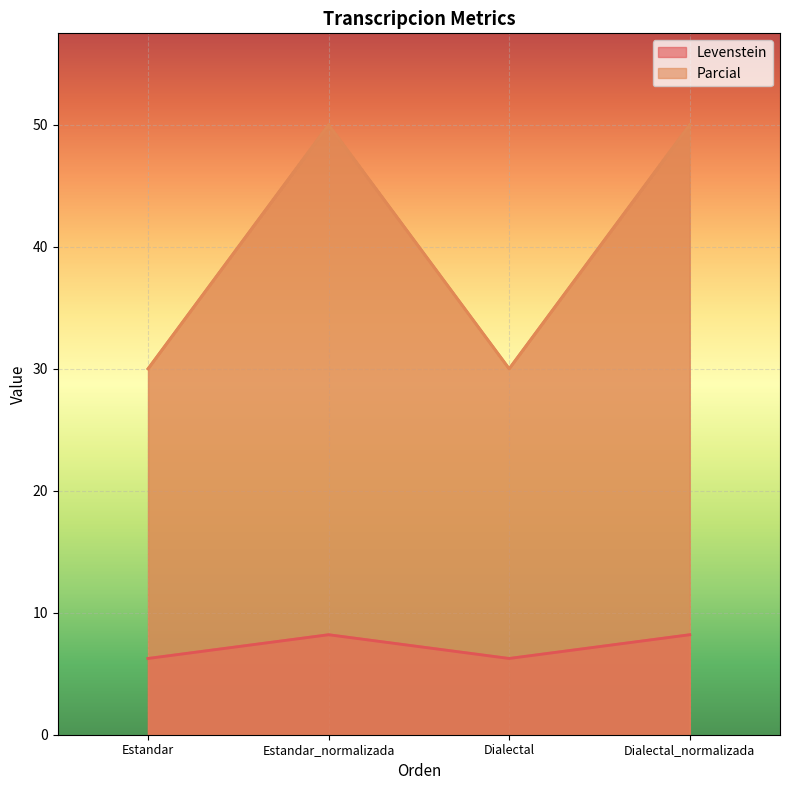

What is the value of the Parcial point at the 3rd from the left?

30.0